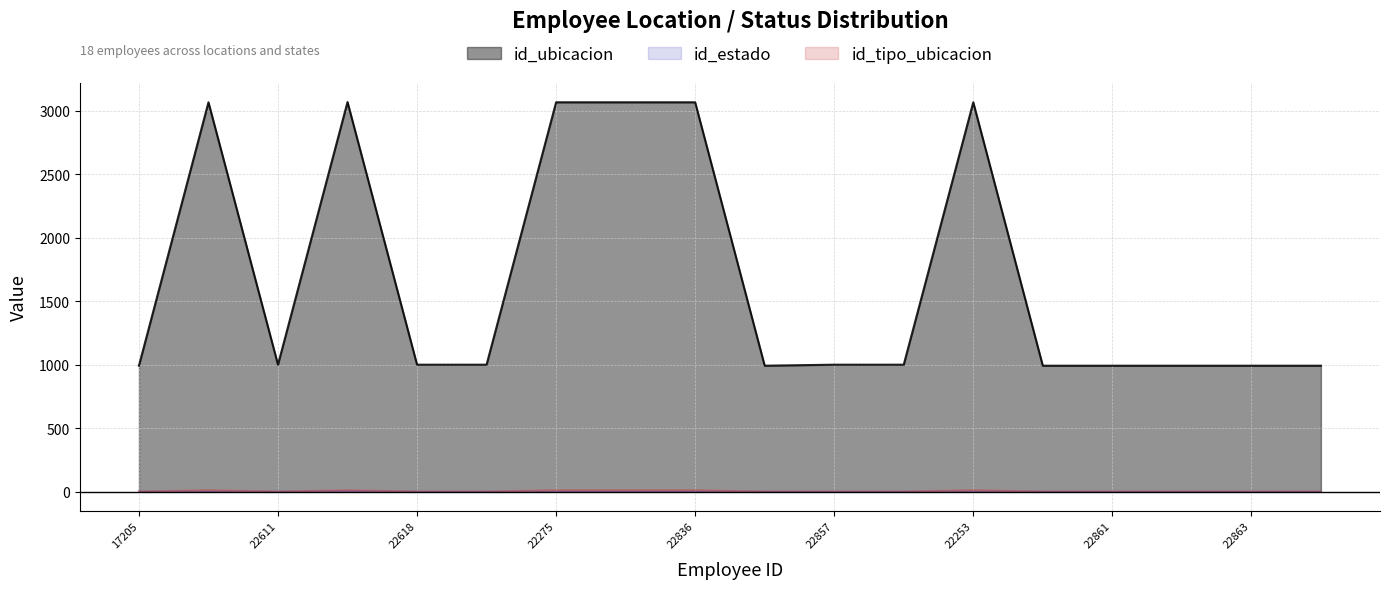

What are all the series names shown in the legend?

id_ubicacion, id_estado, id_tipo_ubicacion